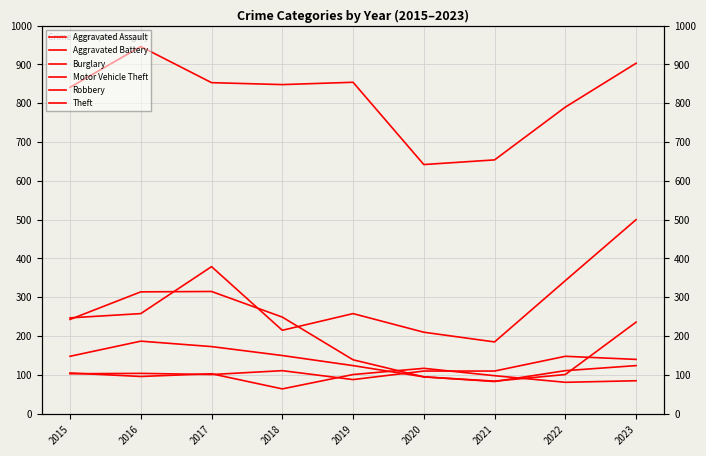

The Burglary series shows 243 at 2015. True or false?

True